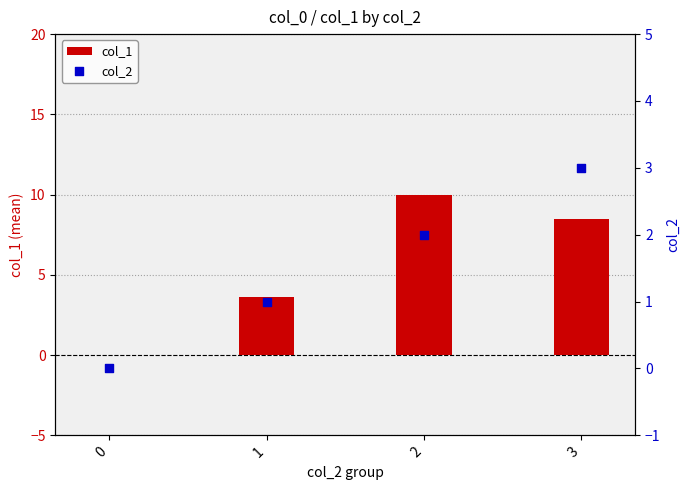

At how many categories does at least one series exceed 6?

2